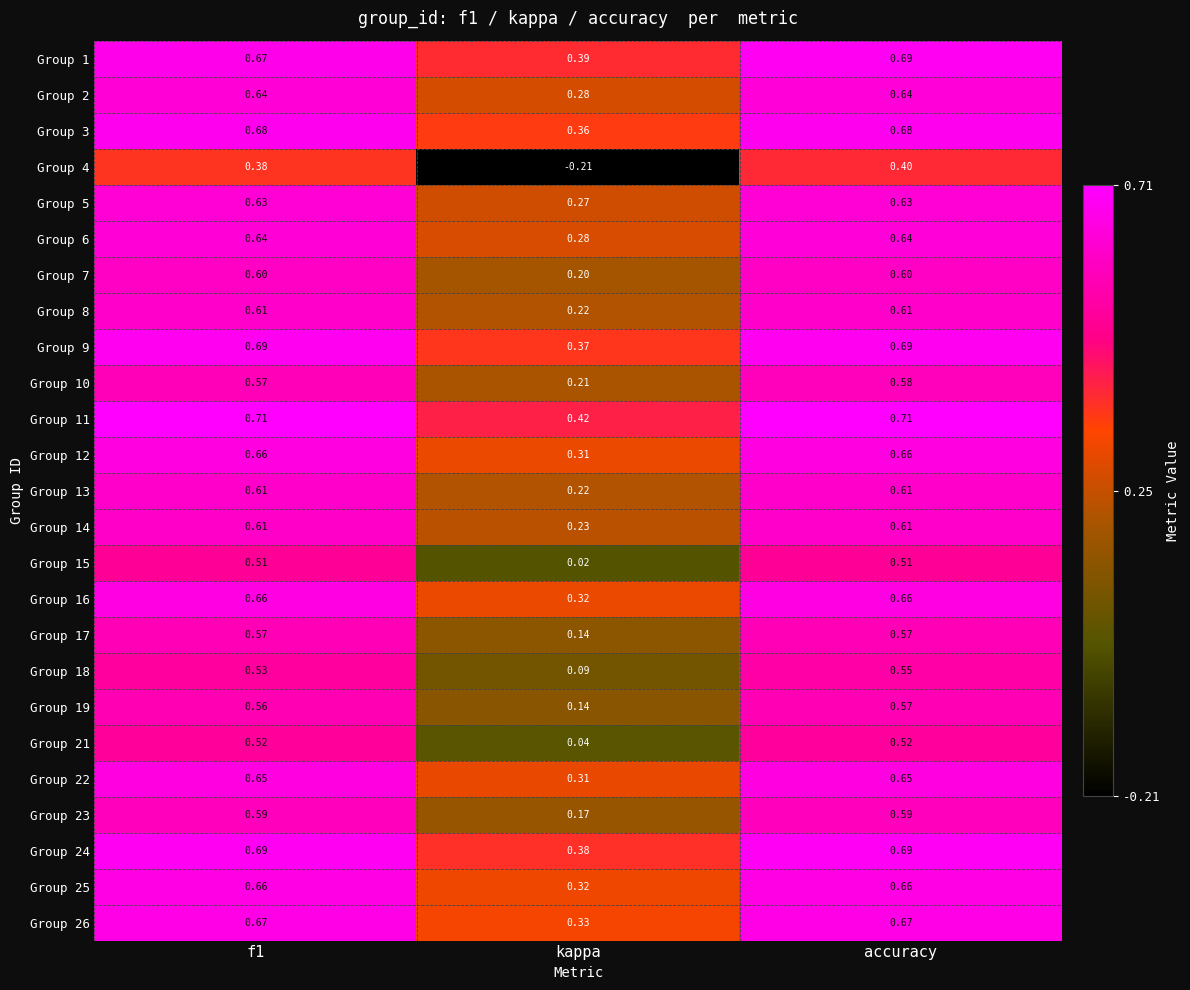

Which category has the lowest value across all series?

kappa